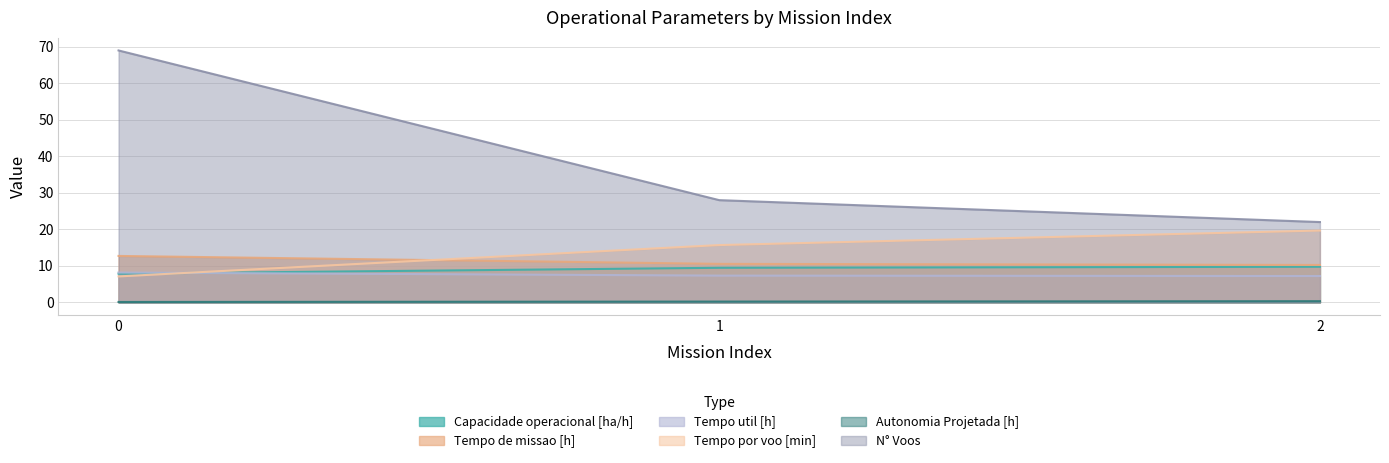

What is the value of the Tempo util [h] point at the 1st from the left?

8.2